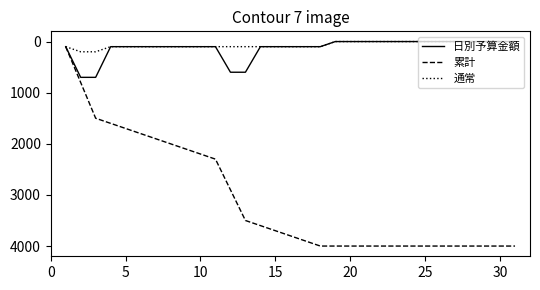

Rank the series by their maximum value, from lowest to highest.

通常, 日別予算金額, 累計